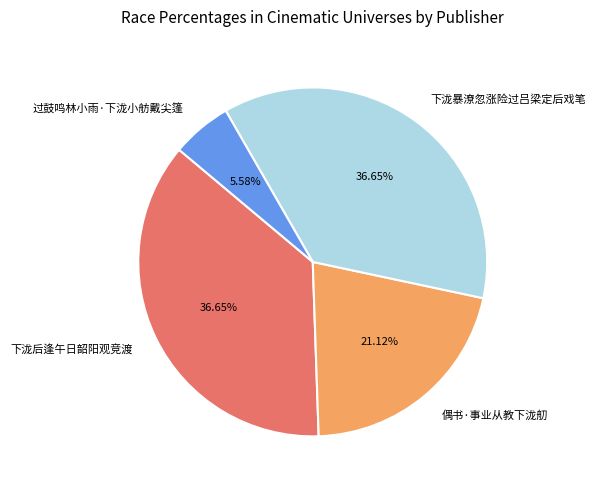

What is the ratio of the value at 过鼓鸣林小雨·下泷小舫戴尖篷 to the value at 下泷暴潦忽涨险过吕梁定后戏笔?

0.2